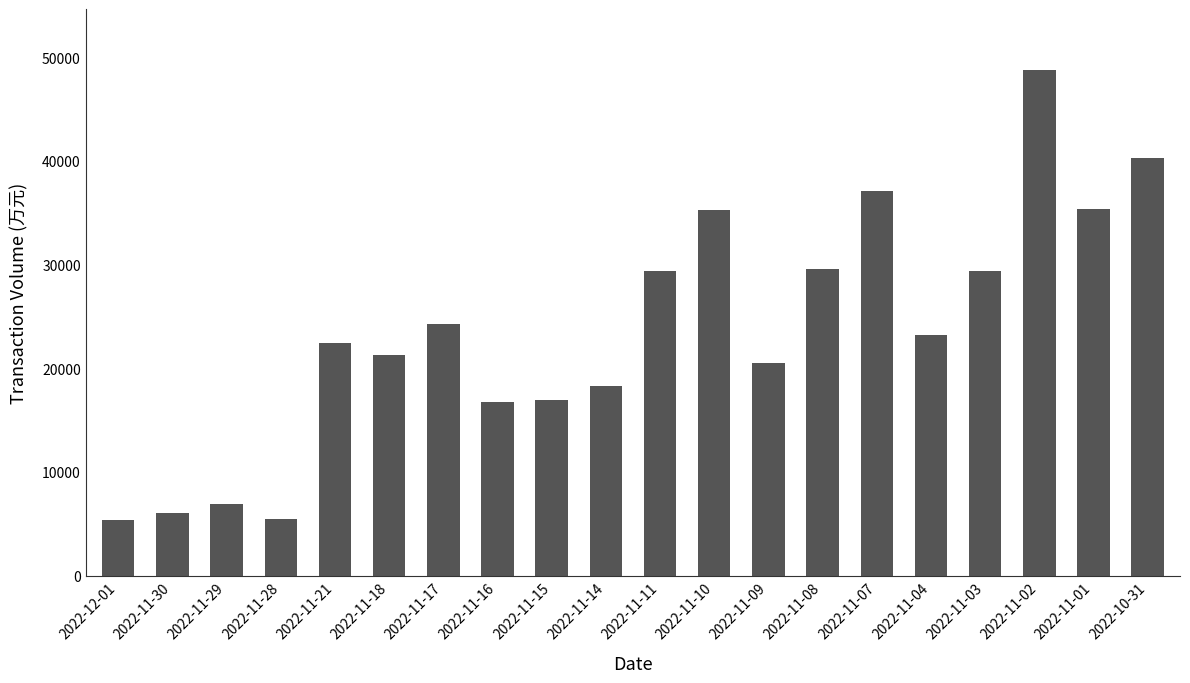

What is the maximum value shown in the chart?

48794